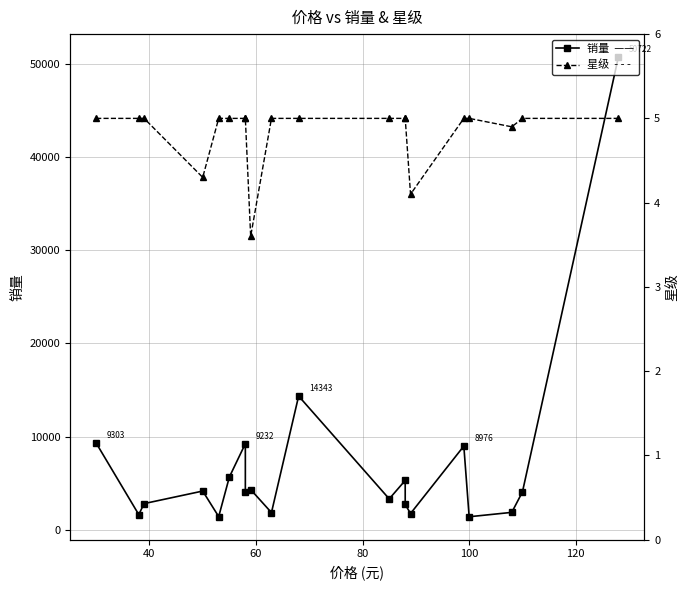

Rank the series by their maximum value, from highest to lowest.

销量, 星级